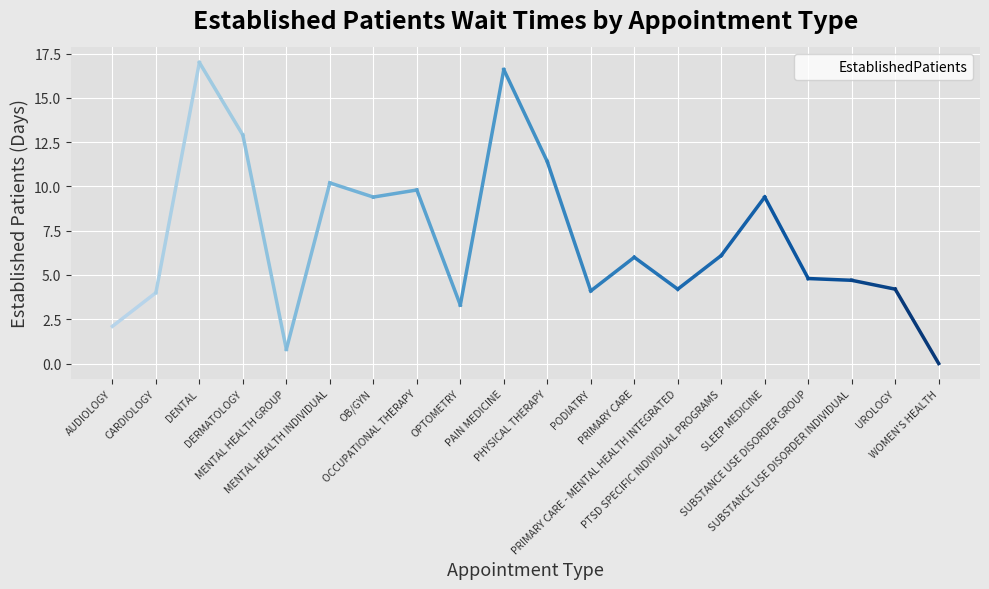

What is the difference between the second highest and minimum values?

16.6